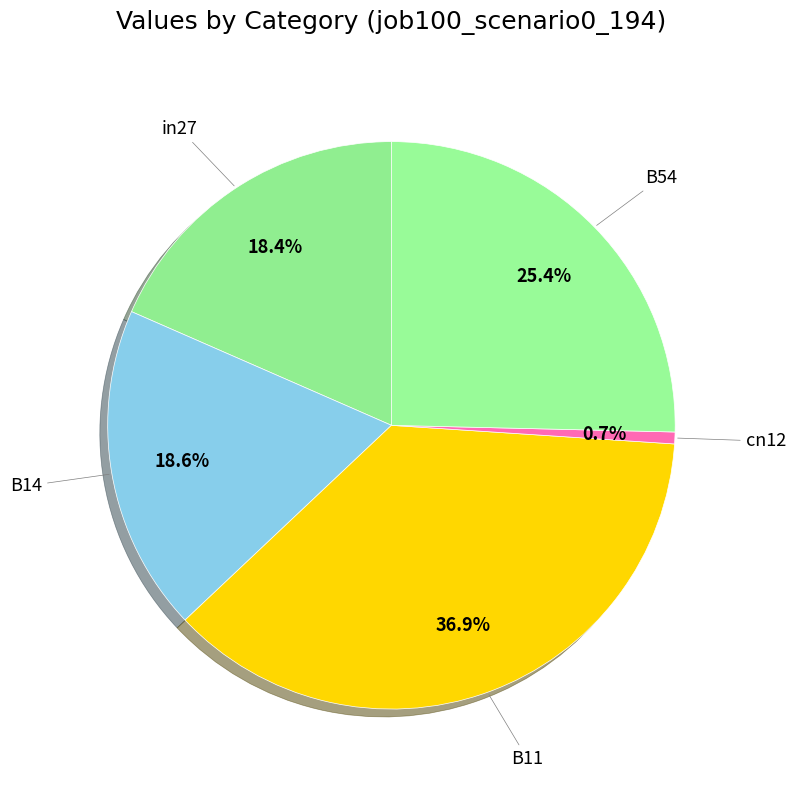

To the nearest percent, what is the average slice percentage?

20%